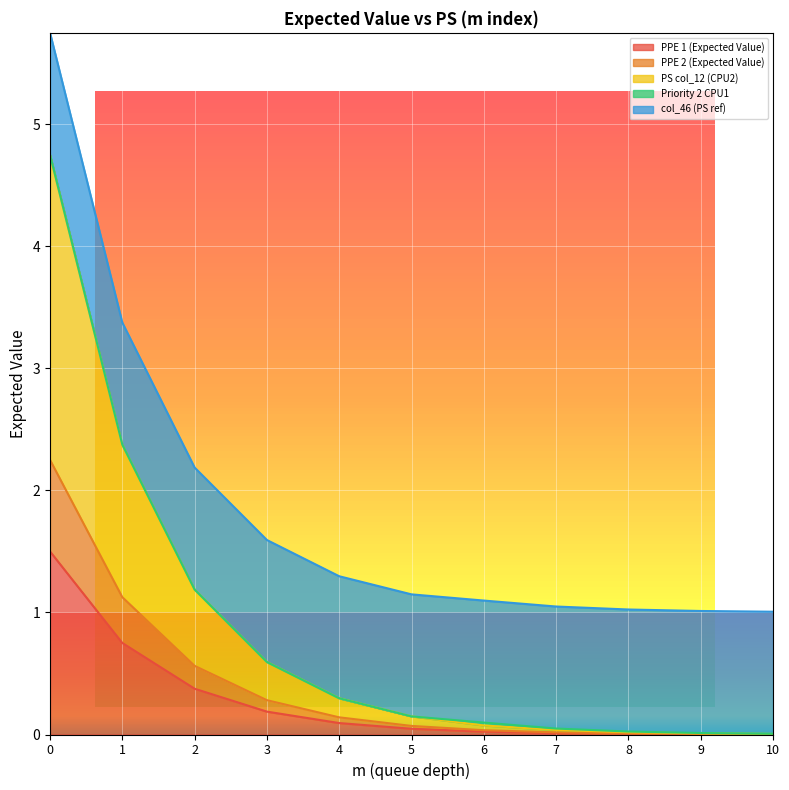

The PPE 1 (Expected Value) series shows 0.0 at 6. True or false?

False